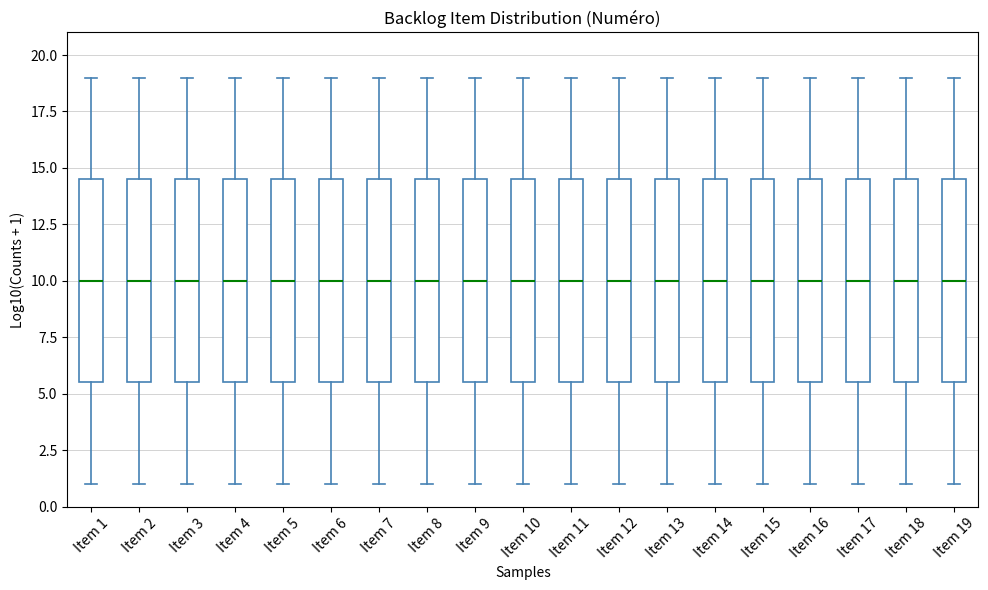

Reading left to right, transcribe this box plot: for each box, give where its median line is, the range the box spans, and where its two whiskers end, as read against the y-axis. The values are not printed on the chart, so give them approximately, as read against the axis.

Item 1: median 10.0, box 5.5 to 14.5, whiskers 1.0 to 19.0
Item 2: median 10.0, box 5.5 to 14.5, whiskers 1.0 to 19.0
Item 3: median 10.0, box 5.5 to 14.5, whiskers 1.0 to 19.0
Item 4: median 10.0, box 5.5 to 14.5, whiskers 1.0 to 19.0
Item 5: median 10.0, box 5.5 to 14.5, whiskers 1.0 to 19.0
Item 6: median 10.0, box 5.5 to 14.5, whiskers 1.0 to 19.0
Item 7: median 10.0, box 5.5 to 14.5, whiskers 1.0 to 19.0
Item 8: median 10.0, box 5.5 to 14.5, whiskers 1.0 to 19.0
Item 9: median 10.0, box 5.5 to 14.5, whiskers 1.0 to 19.0
Item 10: median 10.0, box 5.5 to 14.5, whiskers 1.0 to 19.0
Item 11: median 10.0, box 5.5 to 14.5, whiskers 1.0 to 19.0
Item 12: median 10.0, box 5.5 to 14.5, whiskers 1.0 to 19.0
Item 13: median 10.0, box 5.5 to 14.5, whiskers 1.0 to 19.0
Item 14: median 10.0, box 5.5 to 14.5, whiskers 1.0 to 19.0
Item 15: median 10.0, box 5.5 to 14.5, whiskers 1.0 to 19.0
Item 16: median 10.0, box 5.5 to 14.5, whiskers 1.0 to 19.0
Item 17: median 10.0, box 5.5 to 14.5, whiskers 1.0 to 19.0
Item 18: median 10.0, box 5.5 to 14.5, whiskers 1.0 to 19.0
Item 19: median 10.0, box 5.5 to 14.5, whiskers 1.0 to 19.0